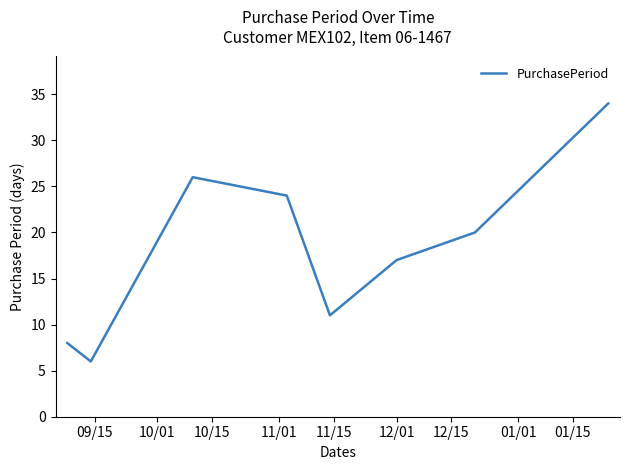

How many categories are shown in the chart?

8